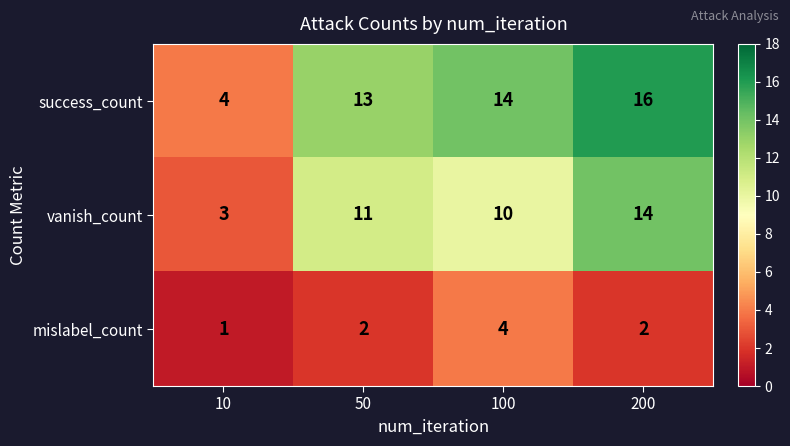

Rank the series at 200 from highest to lowest value.

success_count, vanish_count, mislabel_count